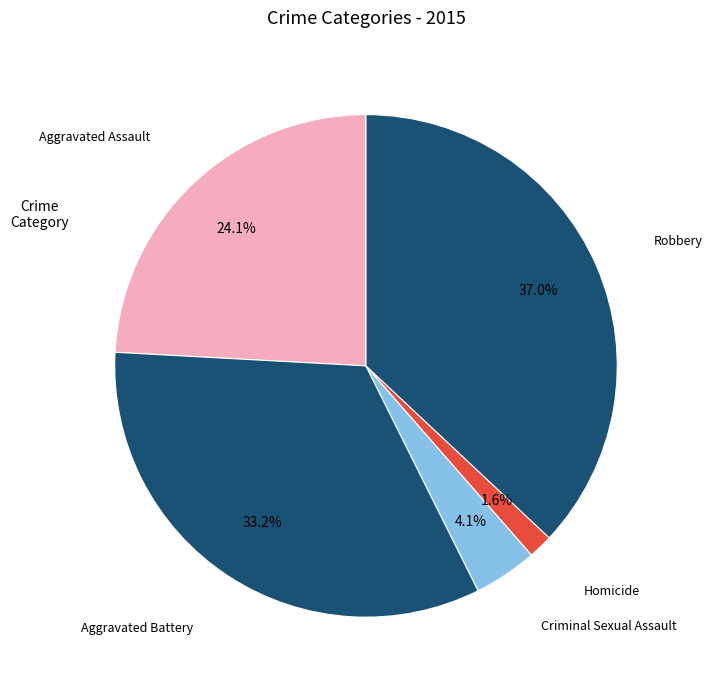

Approximately how many times larger is the value at Homicide compared to Criminal Sexual Assault?

0.4